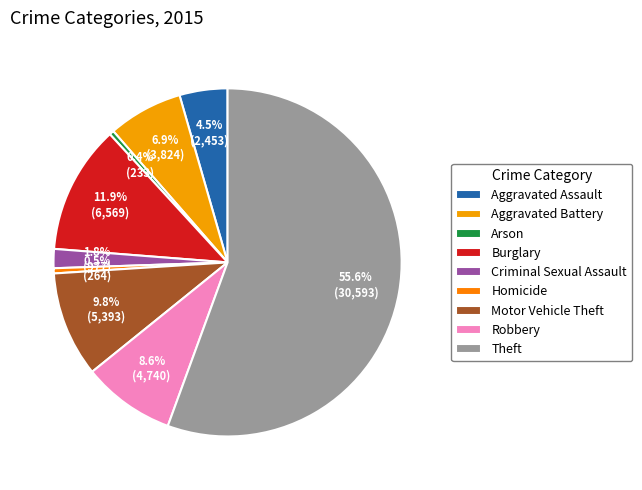

Is it true that Robbery is 9% of the pie?

True